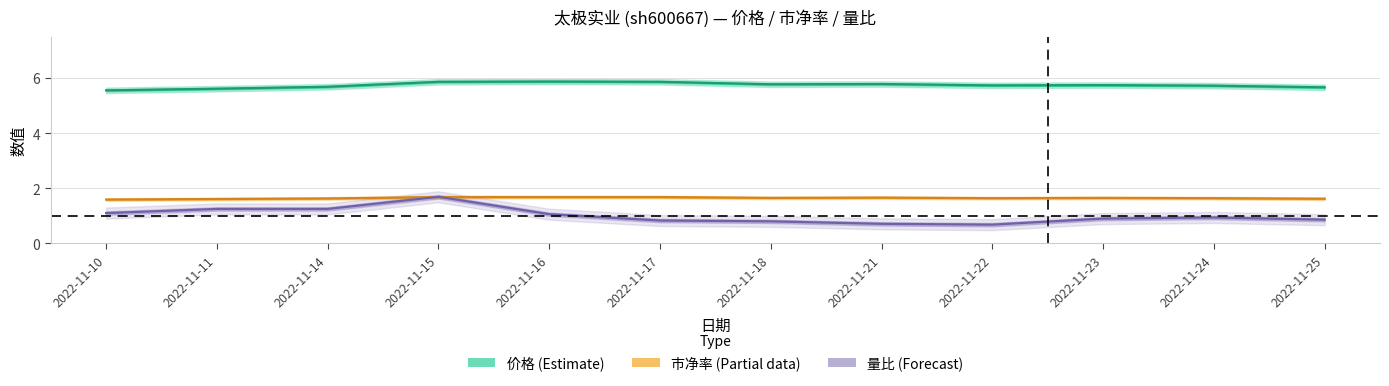

What is the lowest value of the 市净率 series?

1.6